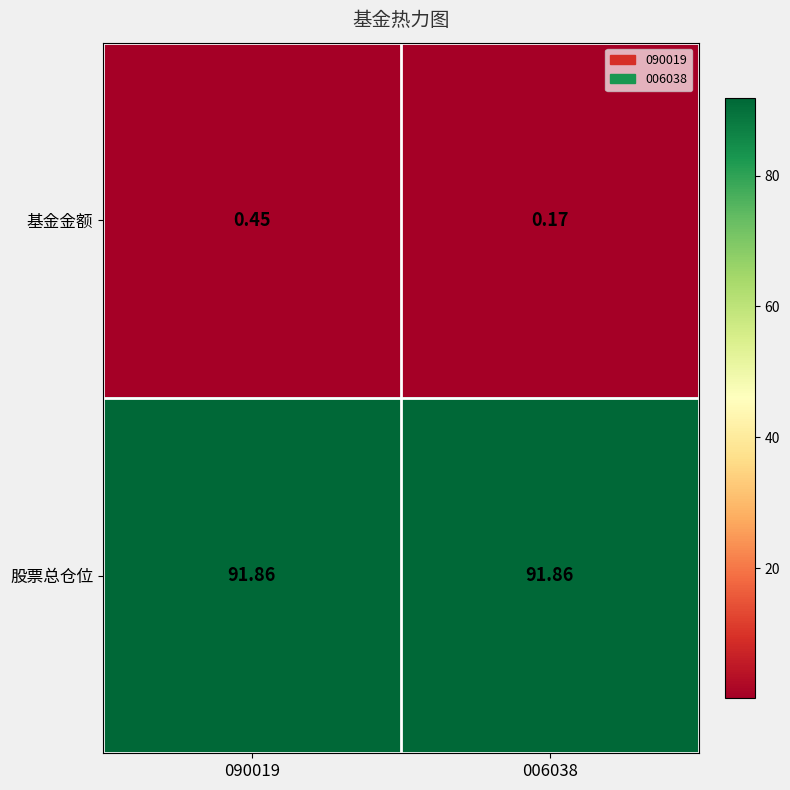

Which series has the largest total across all categories?

股票总仓位